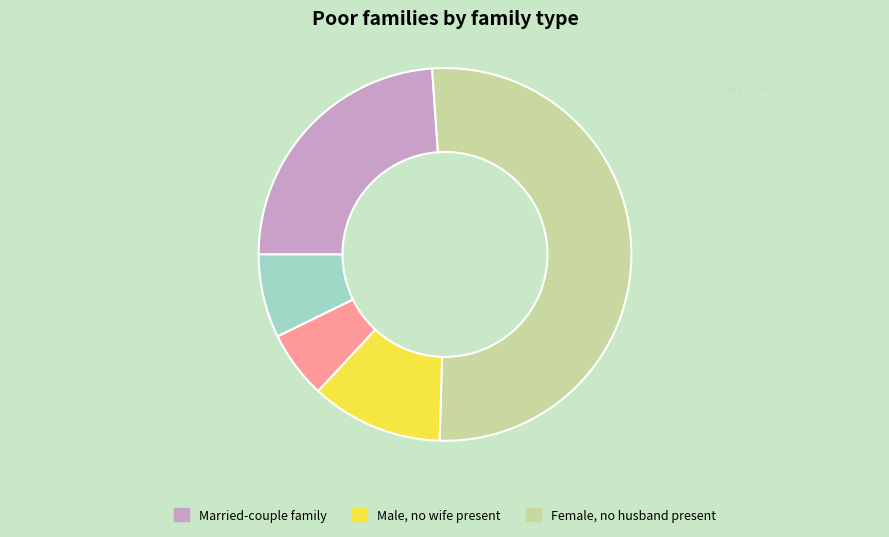

Is there a majority slice in this chart?

Yes